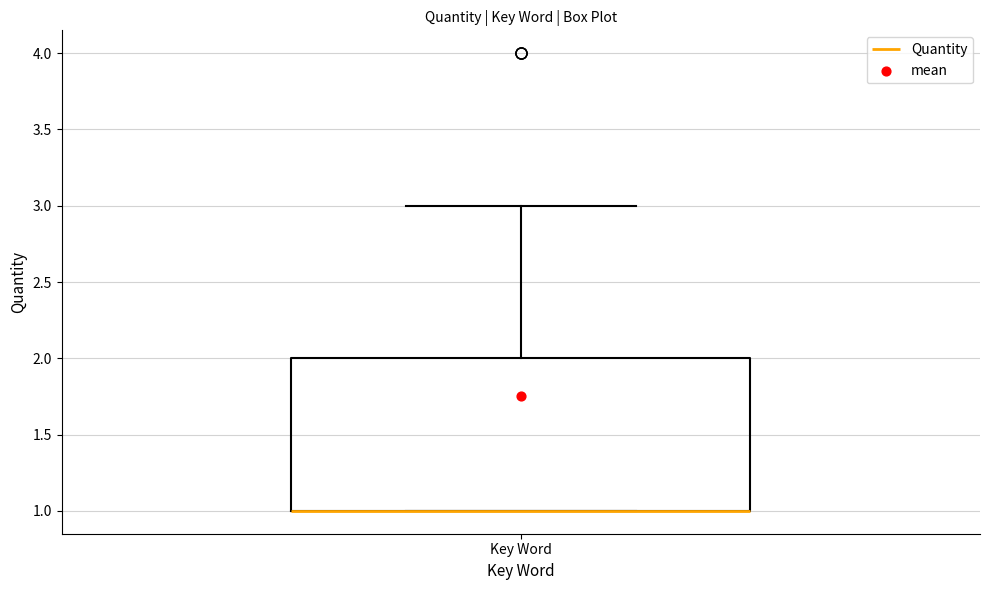

Where is the upper edge of the box for Key Word on the y-axis? The values are not printed on the chart, so give them approximately, as read against the axis.

2